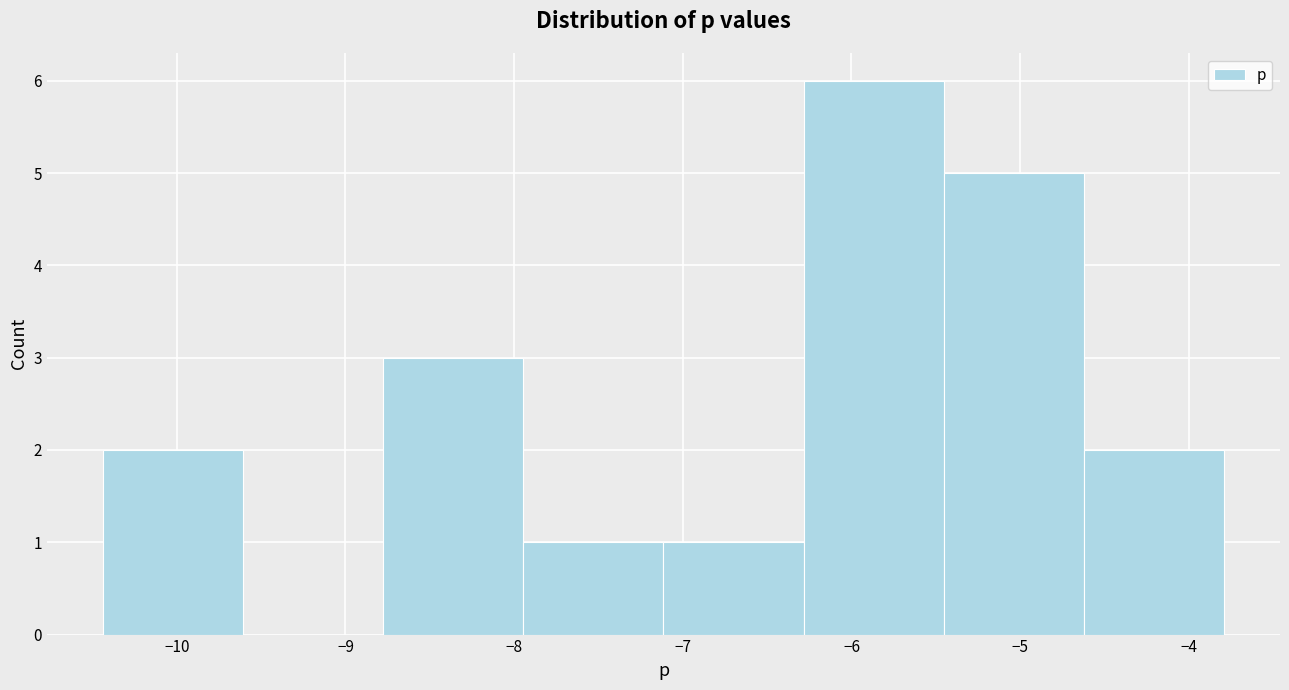

What is the height of the bar covering -5.5 to -4.6 on the x-axis? Neither the bar edges nor the heights are printed on the chart, so give them approximately, as read against the axes.

5